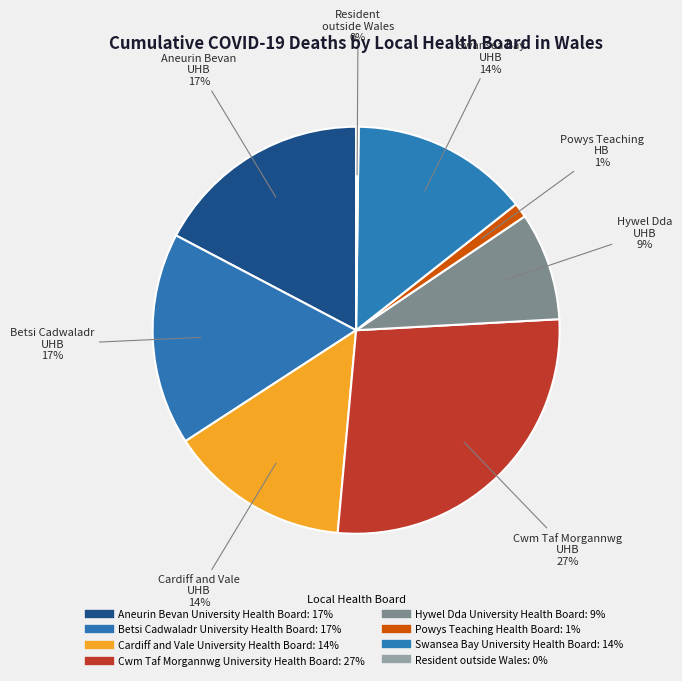

To the nearest percent, what is the average slice percentage?

12%